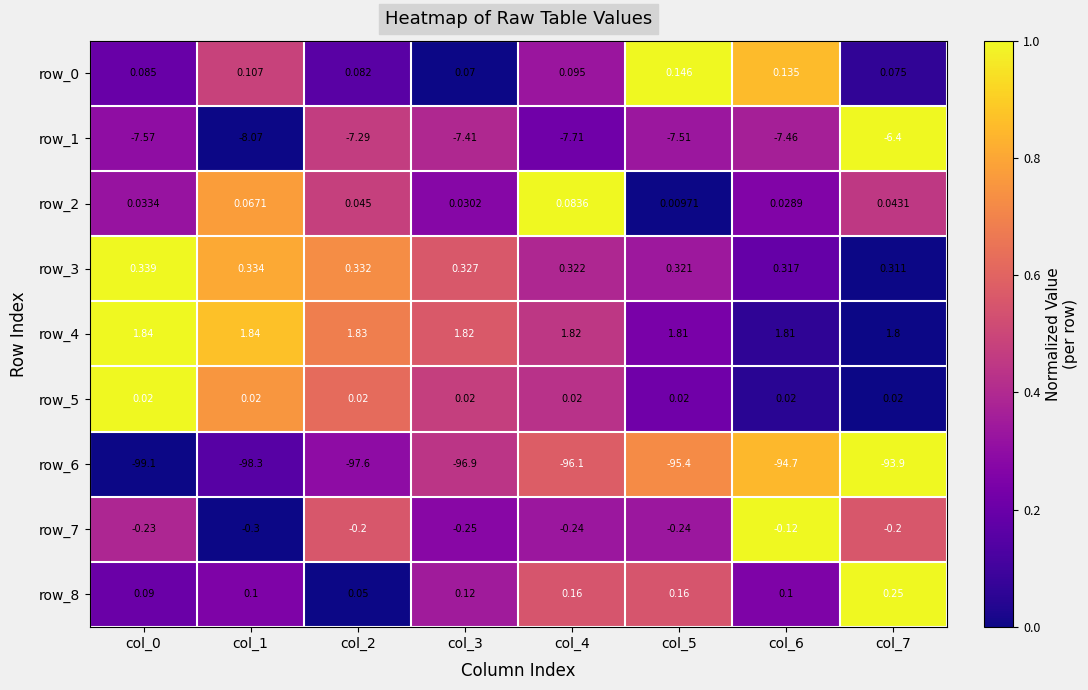

Reading left to right, extract all data points from this chart.

row_0: col_0=0.2	col_1=0.5	col_2=0.2	col_3=0.0	col_4=0.3	col_5=1.0	col_6=0.9	col_7=0.1
row_1: col_0=0.3	col_1=0.0	col_2=0.5	col_3=0.4	col_4=0.2	col_5=0.3	col_6=0.4	col_7=1.0
row_2: col_0=0.3	col_1=0.8	col_2=0.5	col_3=0.3	col_4=1.0	col_5=0.0	col_6=0.3	col_7=0.5
row_3: col_0=1.0	col_1=0.8	col_2=0.7	col_3=0.6	col_4=0.4	col_5=0.3	col_6=0.2	col_7=0.0
row_4: col_0=1.0	col_1=0.9	col_2=0.7	col_3=0.6	col_4=0.4	col_5=0.2	col_6=0.1	col_7=0.0
row_5: col_0=1.0	col_1=0.8	col_2=0.6	col_3=0.5	col_4=0.4	col_5=0.2	col_6=0.0	col_7=0.0
row_6: col_0=0.0	col_1=0.2	col_2=0.3	col_3=0.4	col_4=0.6	col_5=0.7	col_6=0.8	col_7=1.0
row_7: col_0=0.4	col_1=0.0	col_2=0.6	col_3=0.3	col_4=0.3	col_5=0.3	col_6=1.0	col_7=0.6
row_8: col_0=0.2	col_1=0.2	col_2=0.0	col_3=0.3	col_4=0.5	col_5=0.5	col_6=0.2	col_7=1.0